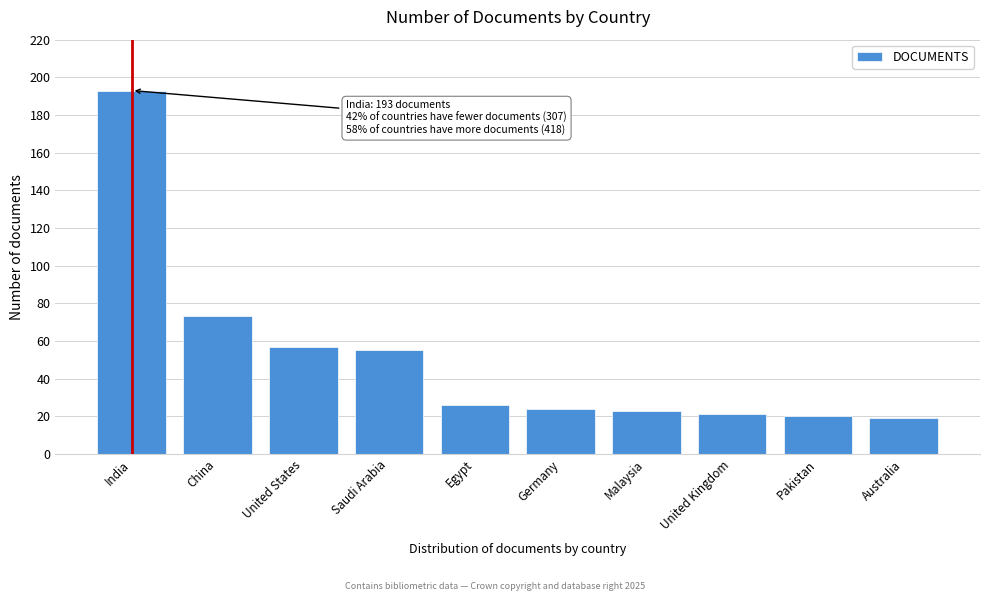

Reading left to right, transcribe all the data shown in this chart.

India=193	China=73	United States=57	Saudi Arabia=55	Egypt=26	Germany=24	Malaysia=23	United Kingdom=21	Pakistan=20	Australia=19